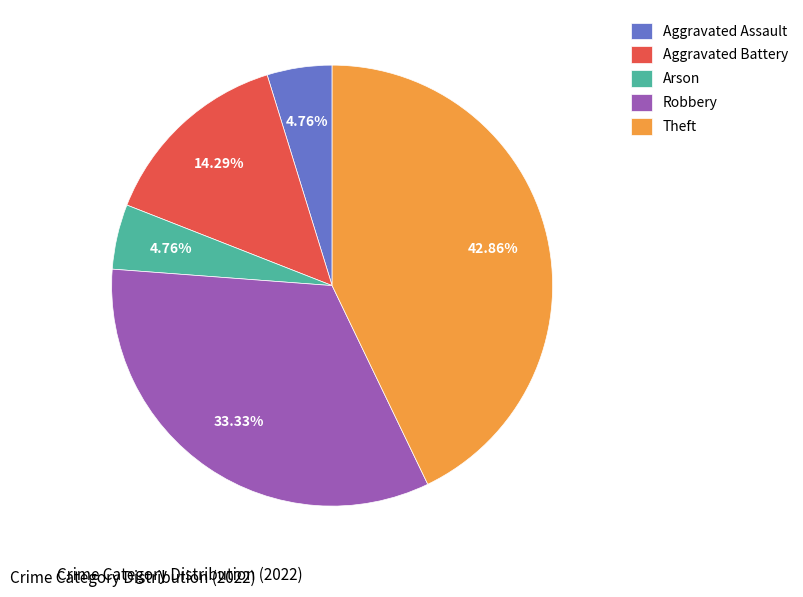

Do Arson and Aggravated Assault together represent more than half of the pie?

No